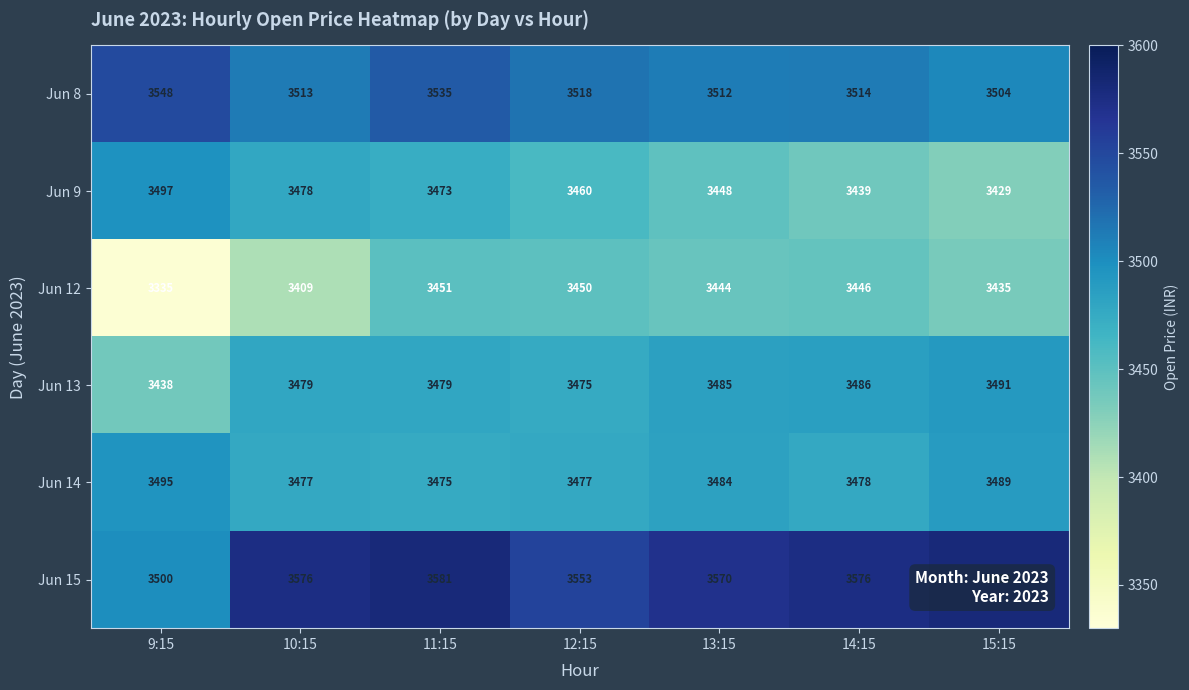

What value does the Jun 8 series have at 11:15?

3535